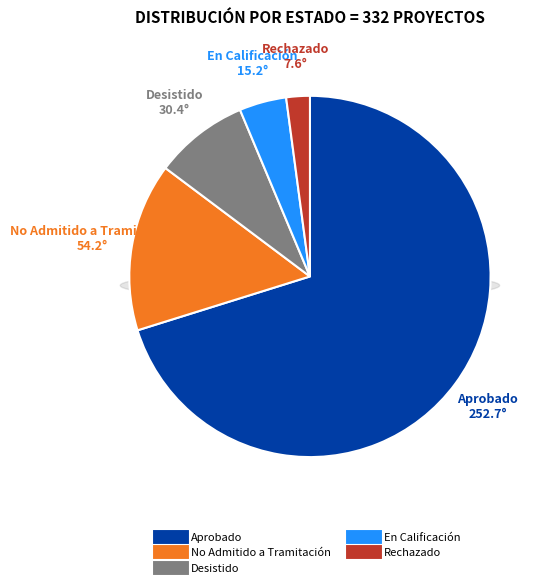

Is it true that En Calificación is 4% of the pie?

True